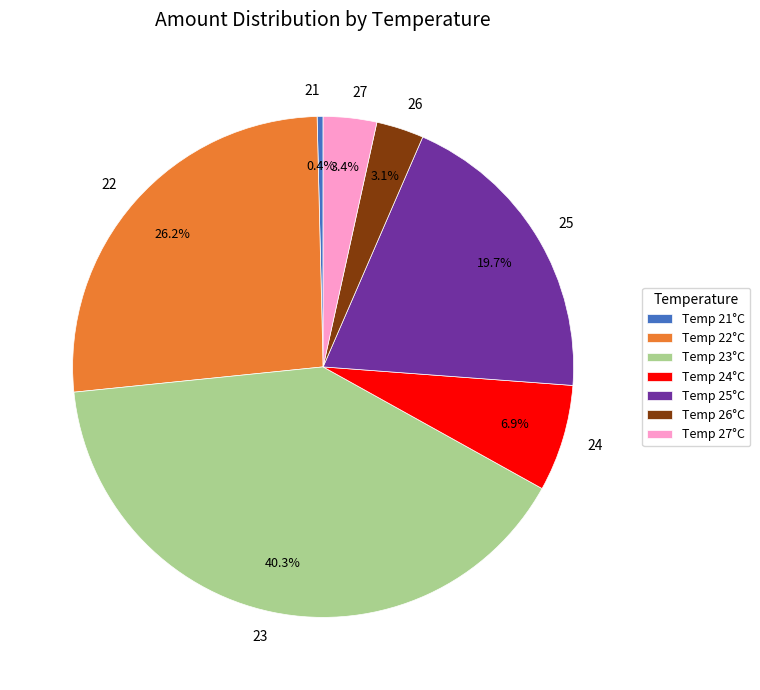

Which has a higher value, 22 or 24?

22